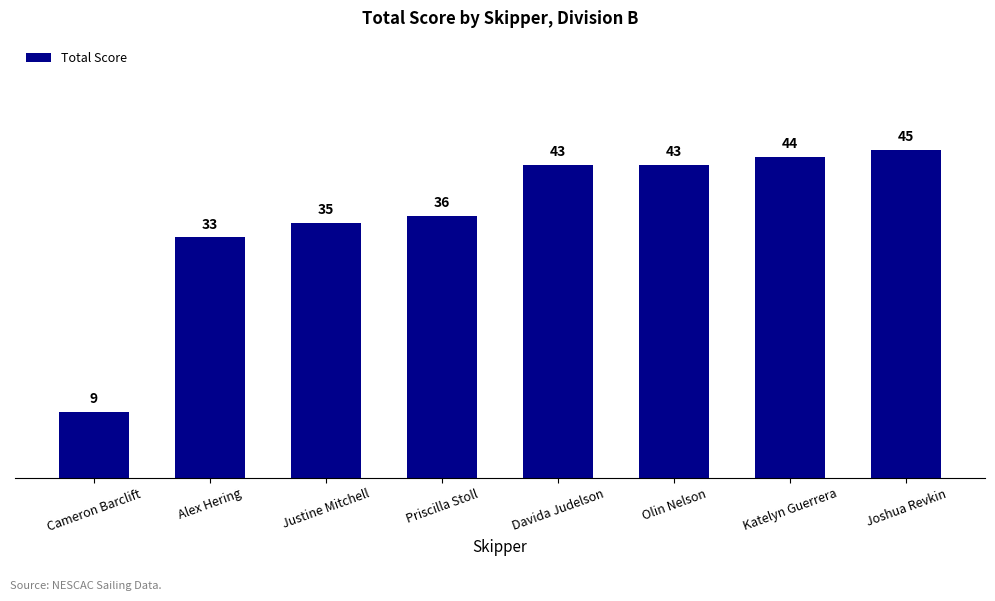

What position from the left is Alex Hering?

2